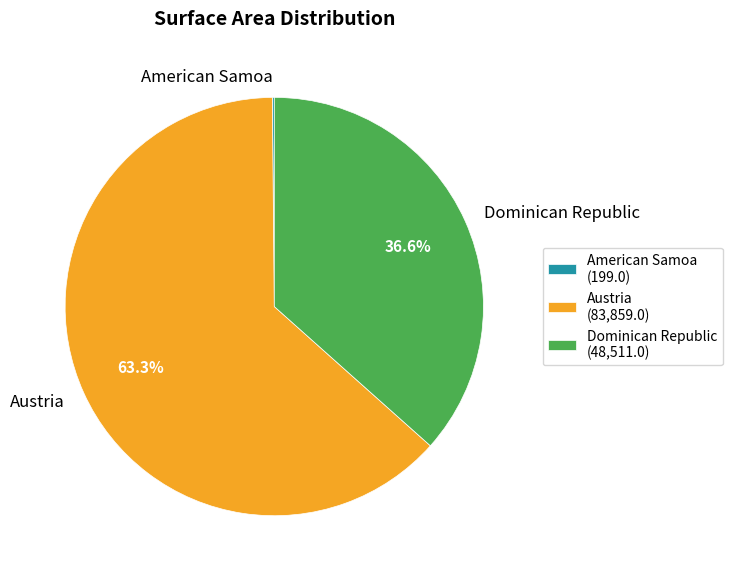

What portion of the pie excludes Dominican Republic?

63.4%